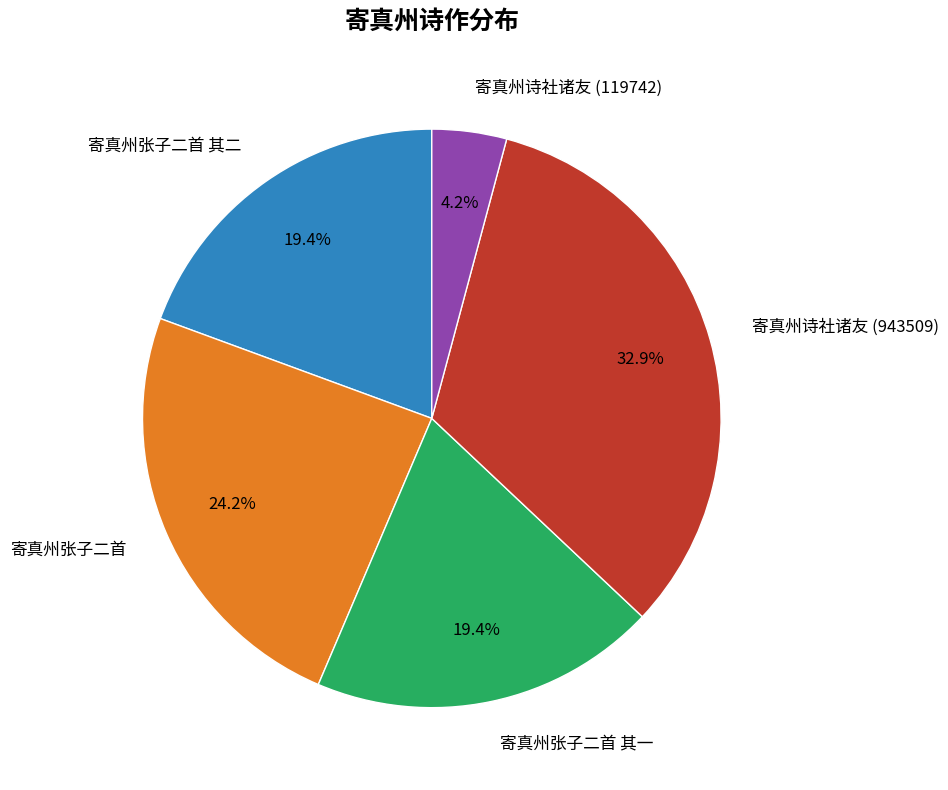

What portion of the pie excludes 寄真州张子二首 其二?

80.6%